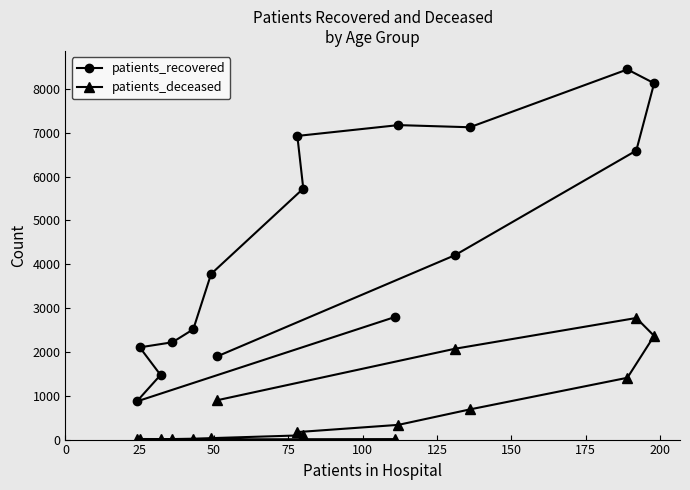

How many values in the patients_deceased series are below 171?

8